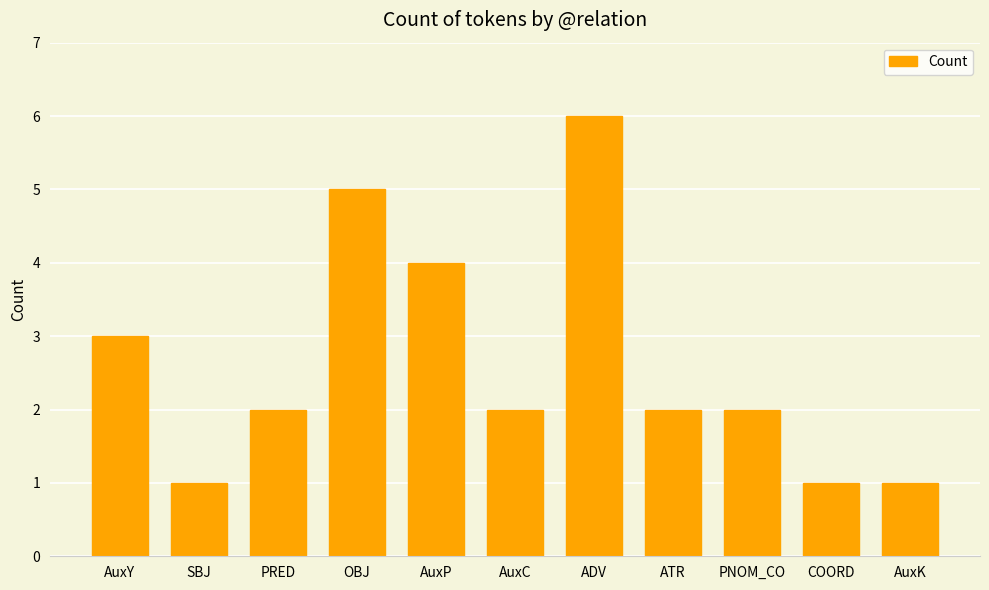

What position from the right is PRED?

9